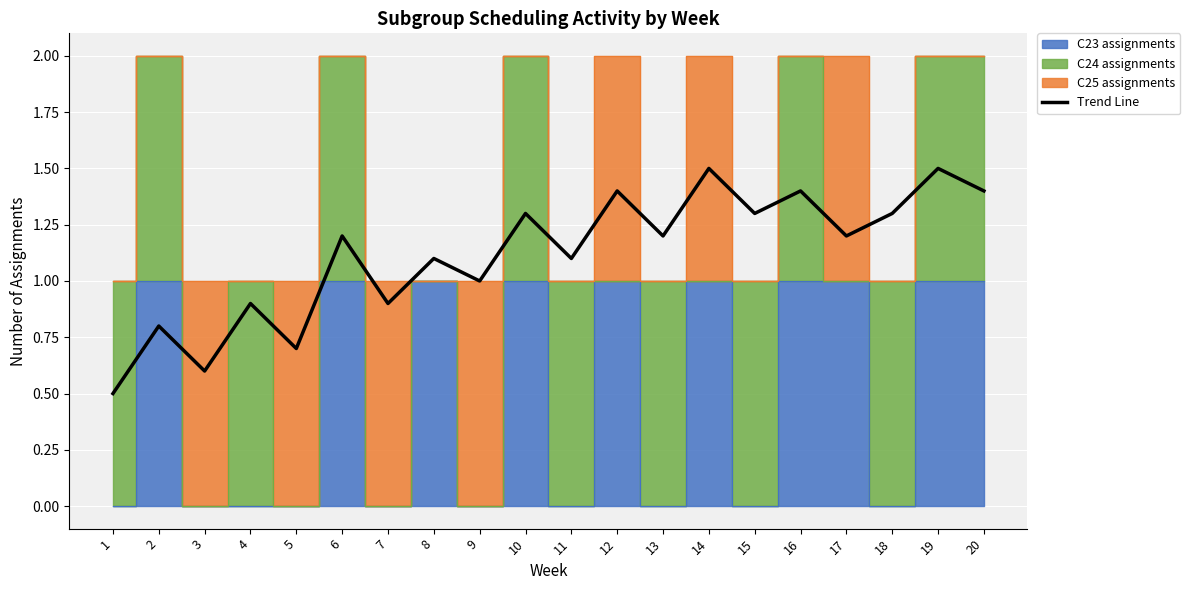

Reading right to left, transcribe all the data shown in this chart.

1.4	1.5	1.3	1.2	1.4	1.3	1.5	1.2	1.4	1.1	1.3	1.0	1.1	0.9	1.2	0.7	0.9	0.6	0.8	0.5